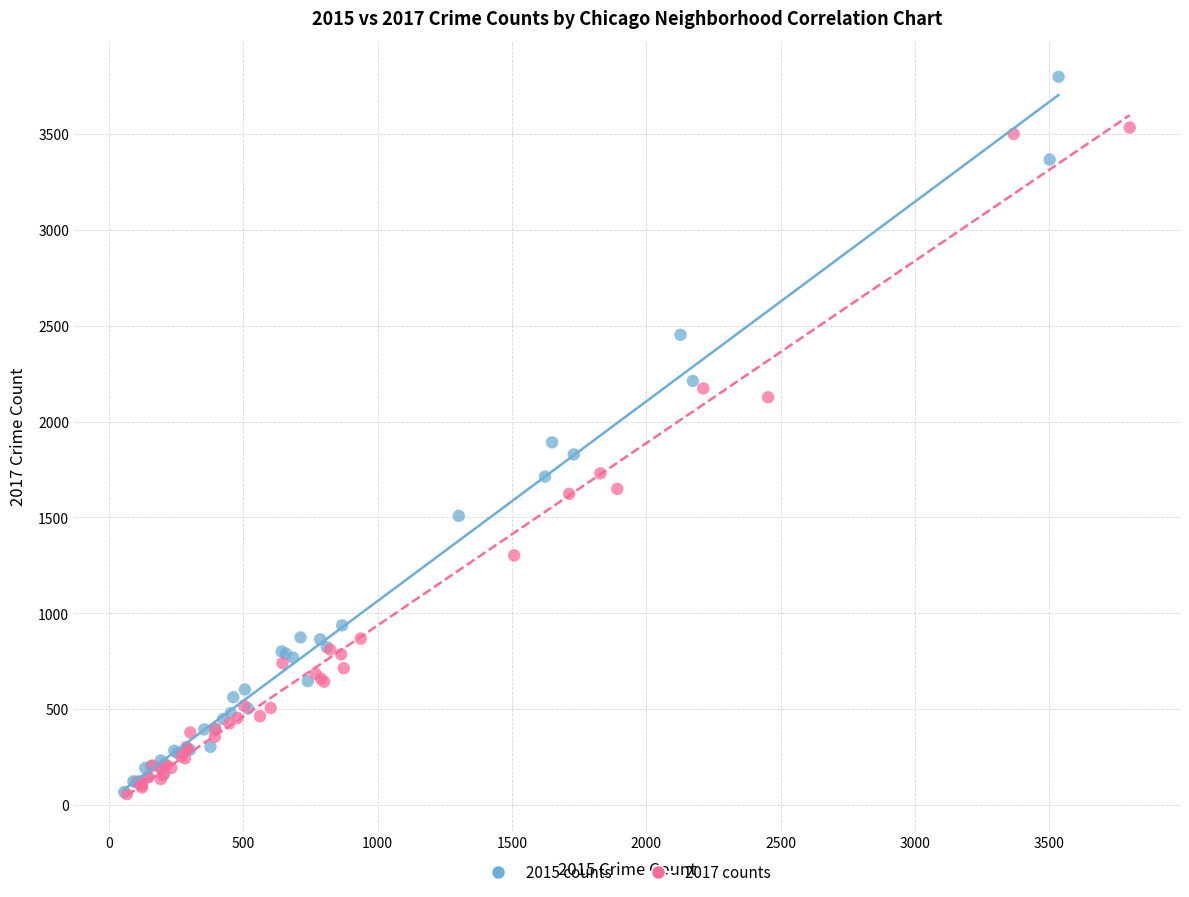

Which series contains the highest Y value?

2015 counts